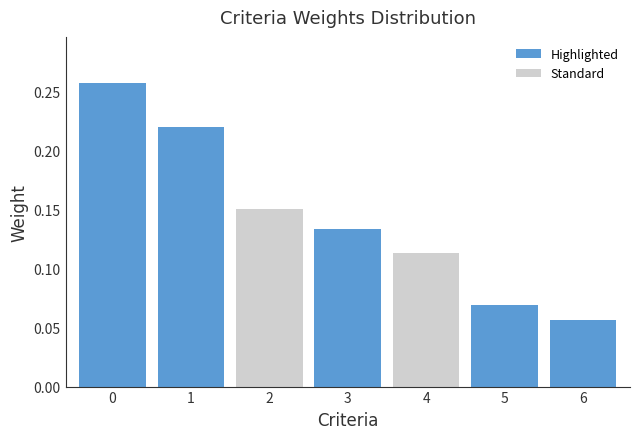

Where is the data nearest to the value 0?

6